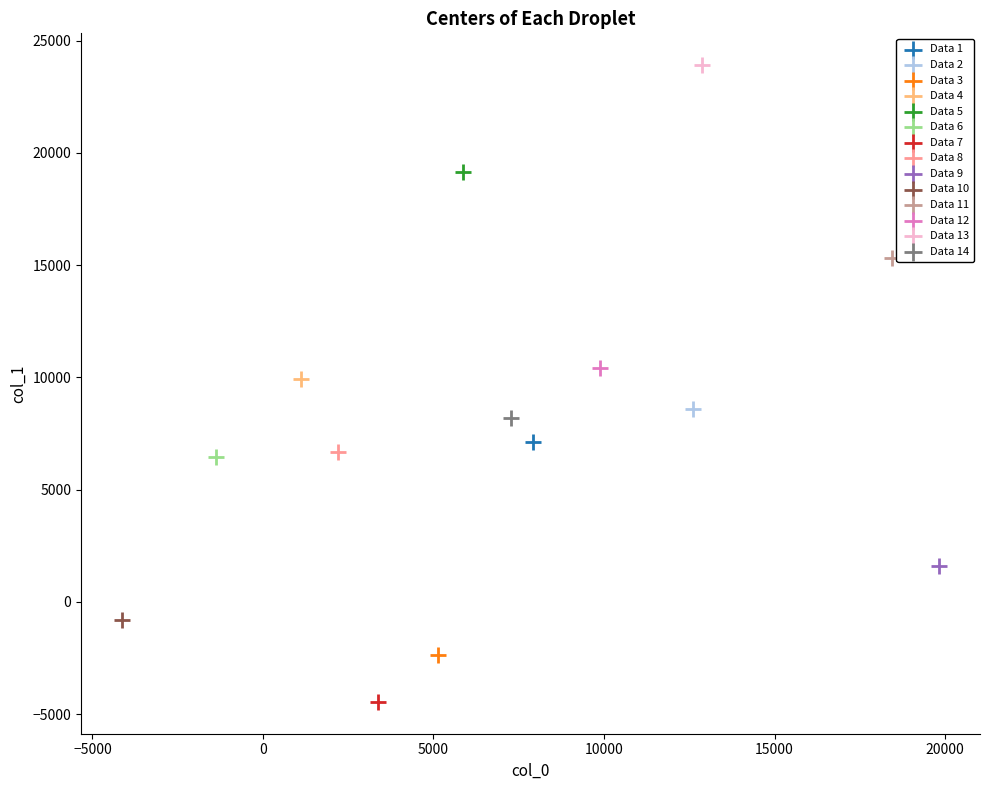

Which series reaches the maximum Y coordinate?

Data 13